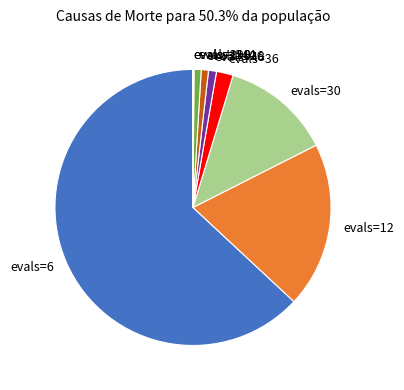

The evals=126 slice represents 1% of the pie. True or false?

True